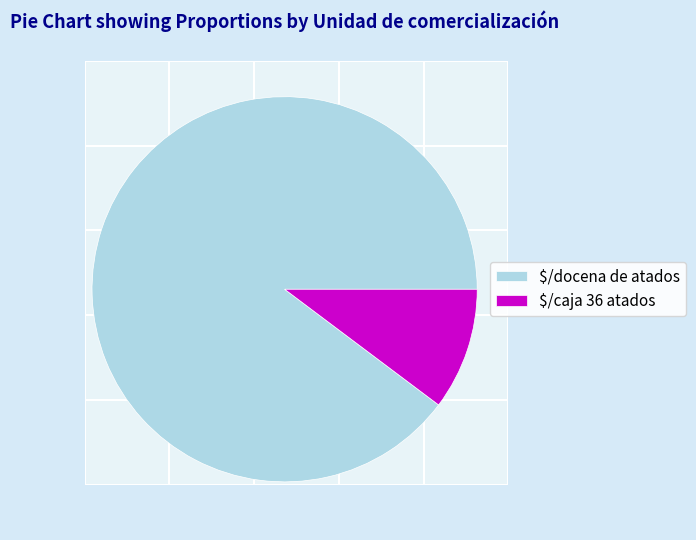

Does $/docena de atados account for over 50% of the chart?

Yes